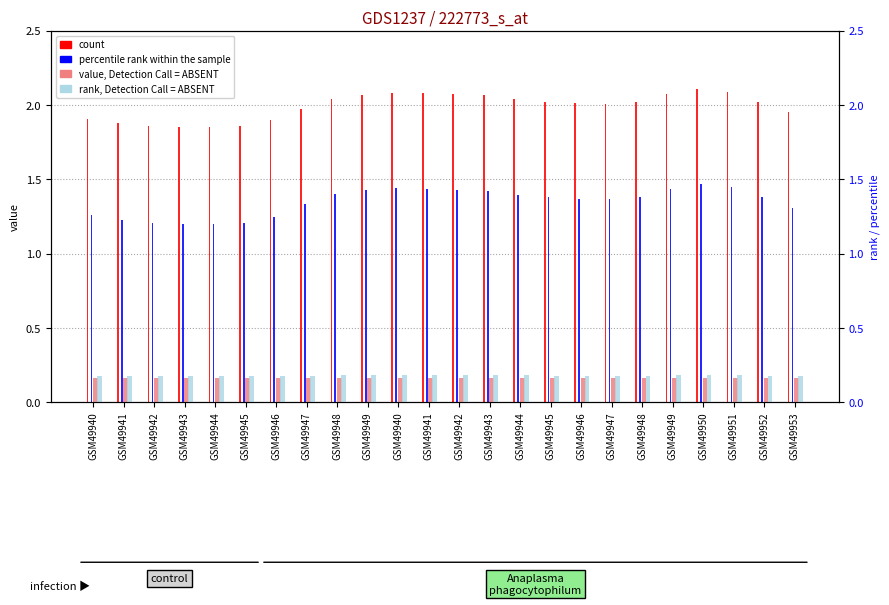

What is the difference between the highest and lowest values at GSM49944?

1.7